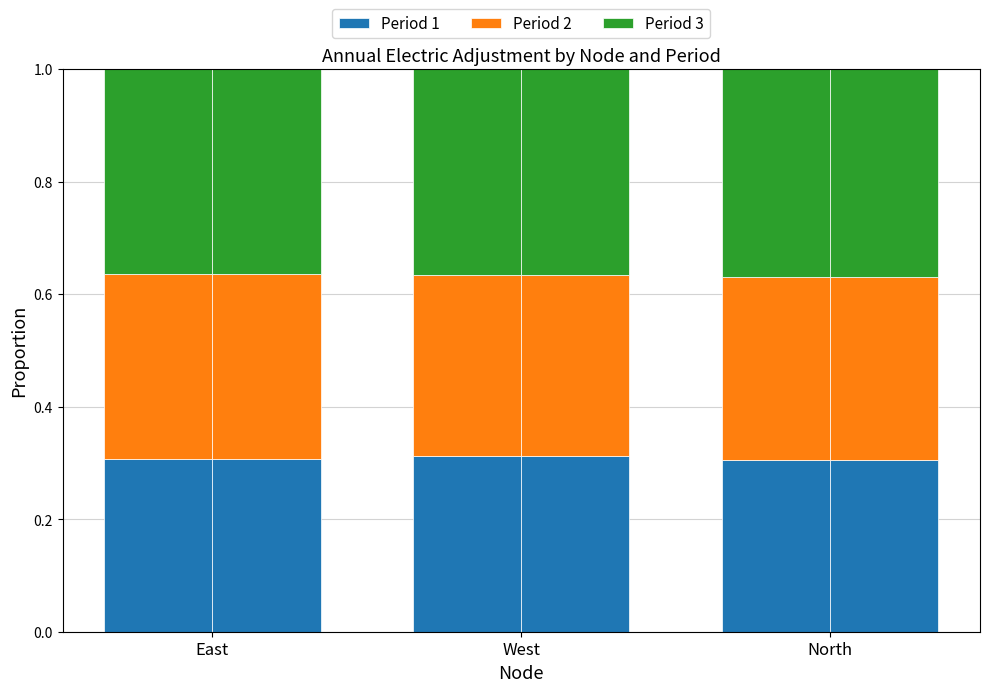

What is the label of the 3rd bar from the right?

East